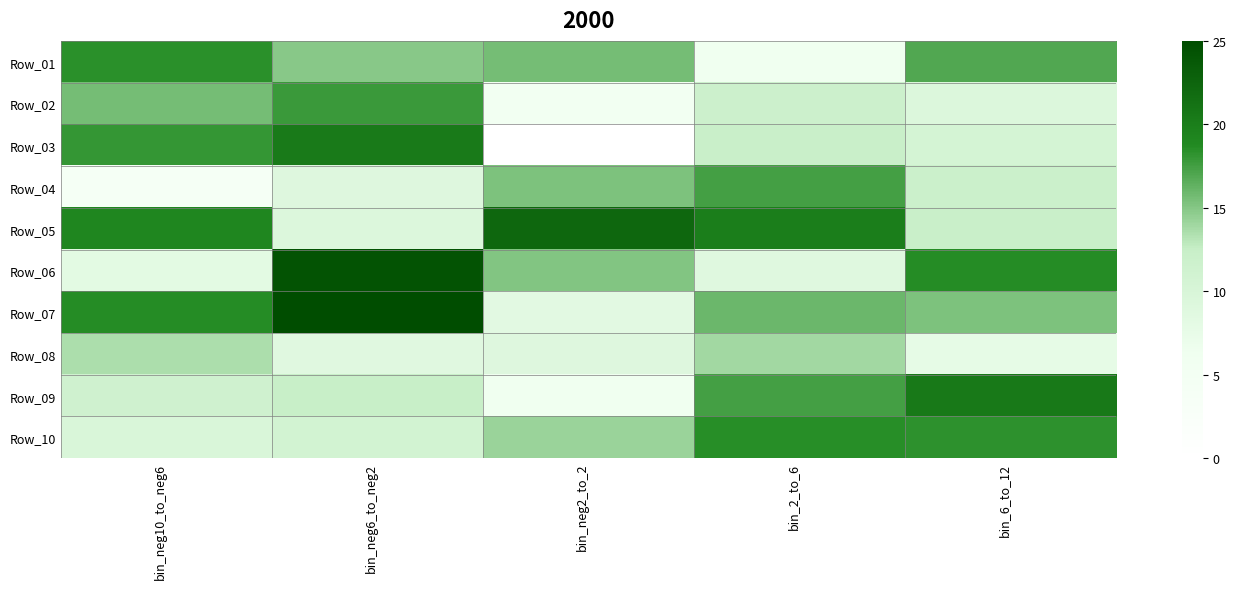

Which category has the highest value across all series?

bin_neg6_to_neg2